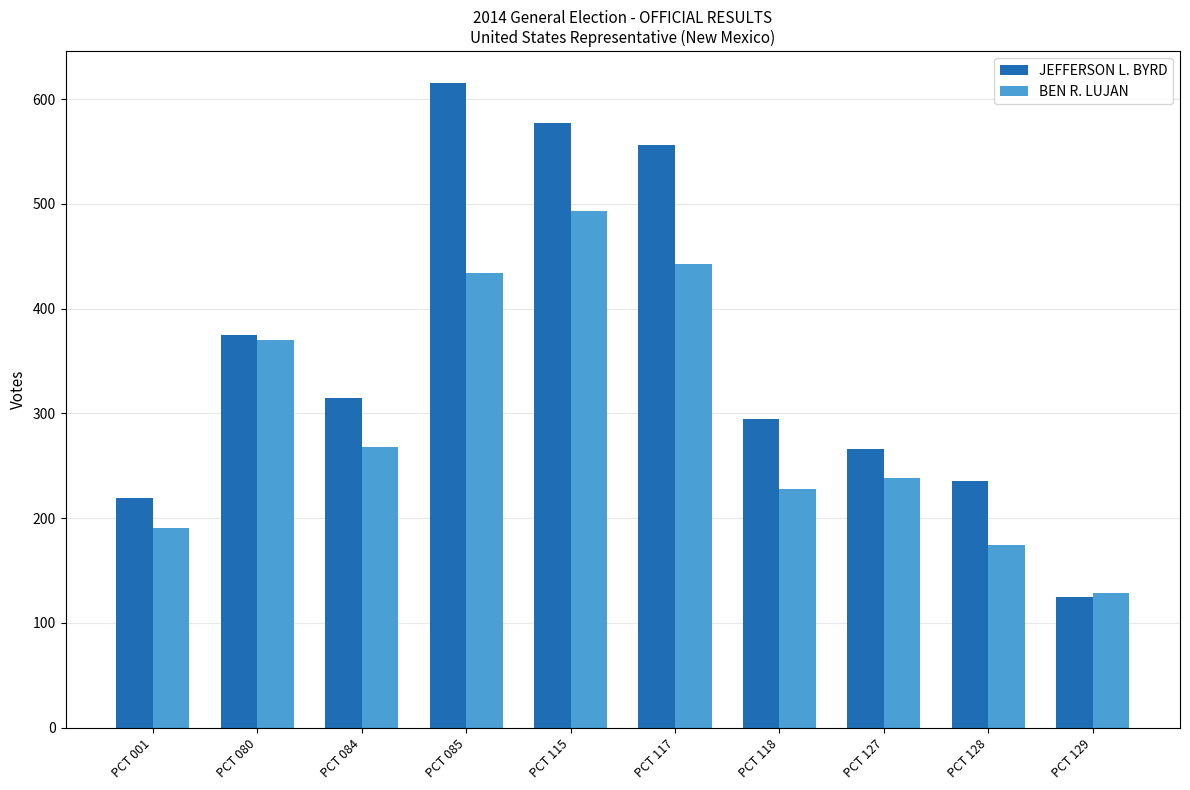

Is the value of JEFFERSON L. BYRD at PCT 080 greater than the value of BEN R. LUJAN at PCT 085?

No